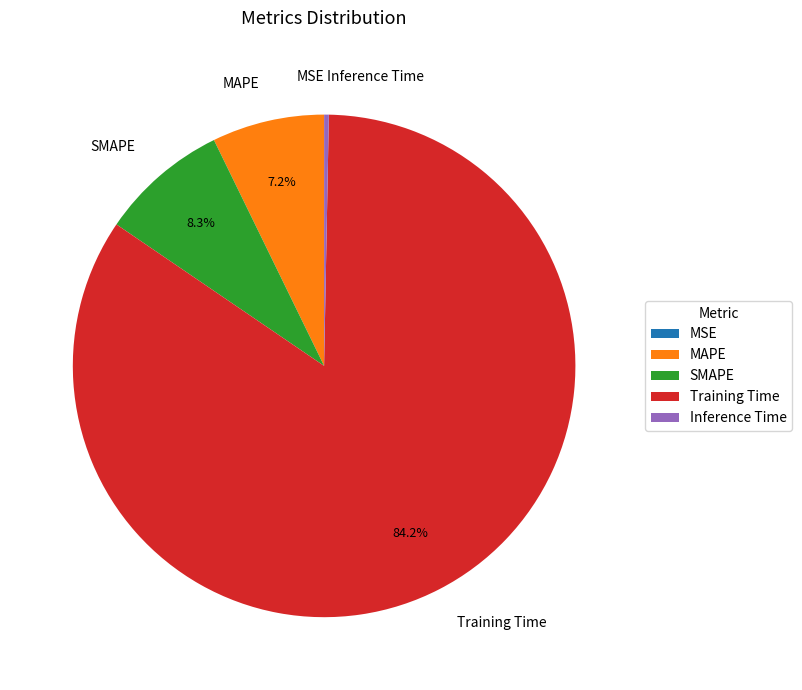

Which slice is the largest?

Training Time